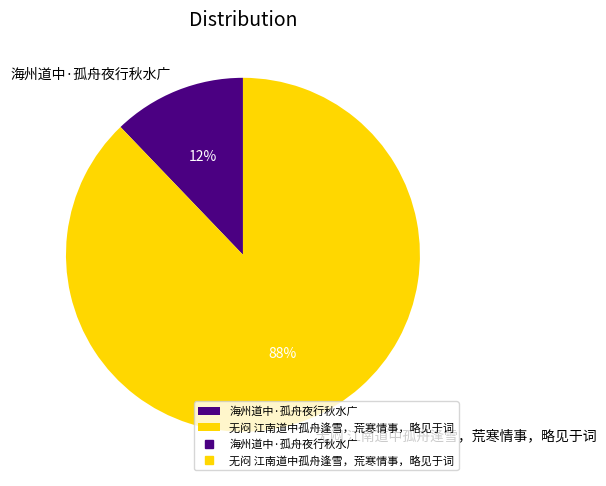

The 无闷 江南道中孤舟逢雪，荒寒情事，略见于词 slice represents 88% of the pie. True or false?

True